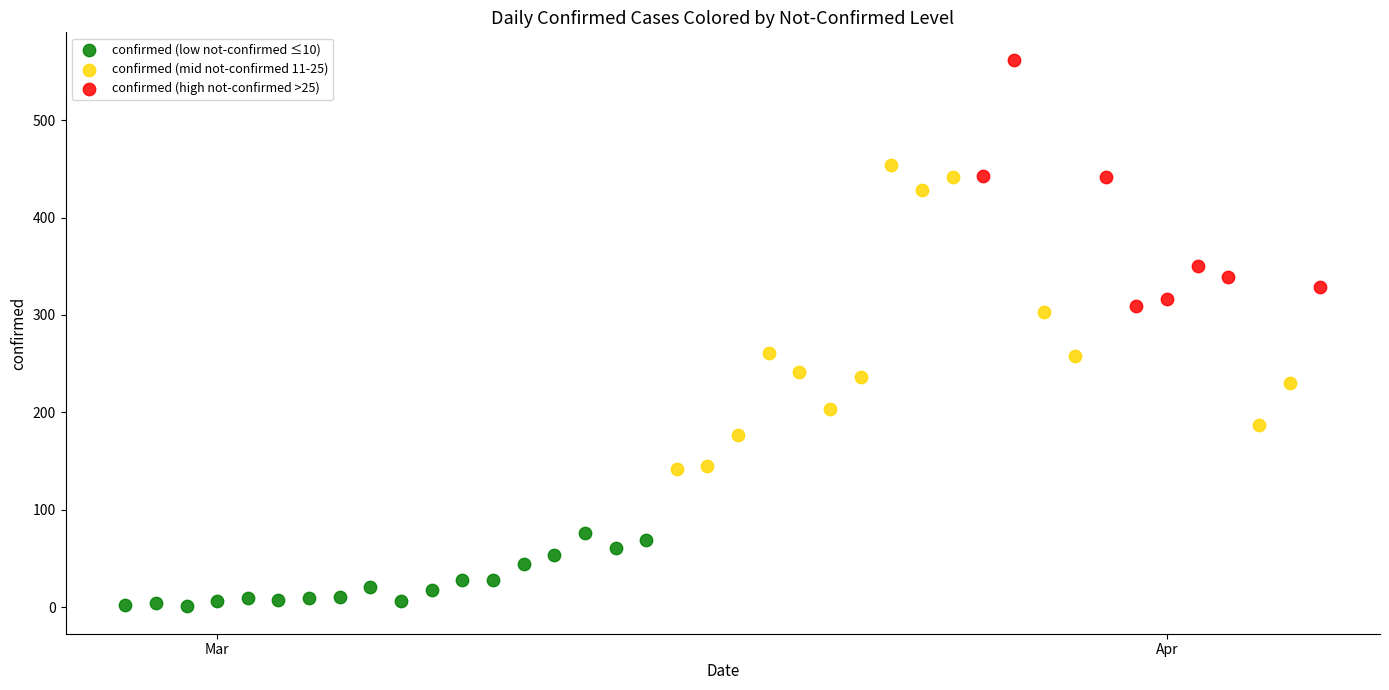

Which series reaches the minimum Y coordinate?

confirmed (low not-confirmed ≤10)